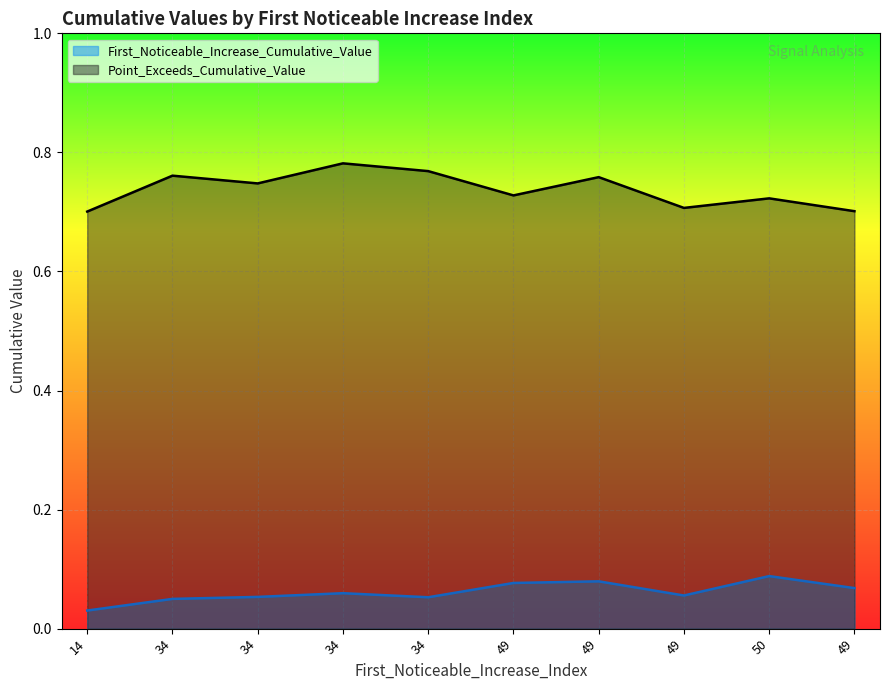

What is the difference between the maximum and minimum values in the First_Noticeable_Increase_Cumulative_Value series?

0.1